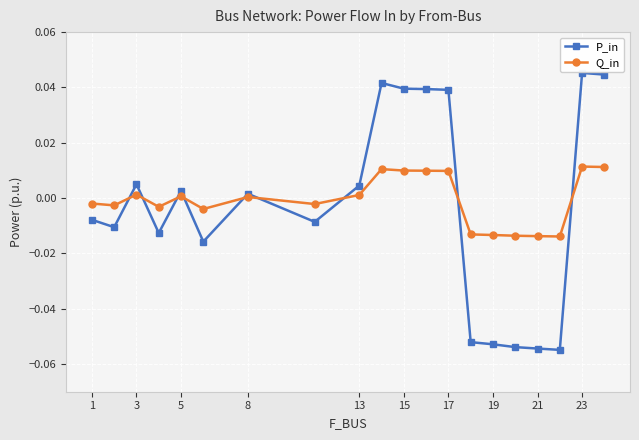

List the series in order of their peak value, lowest first.

Q_in, P_in